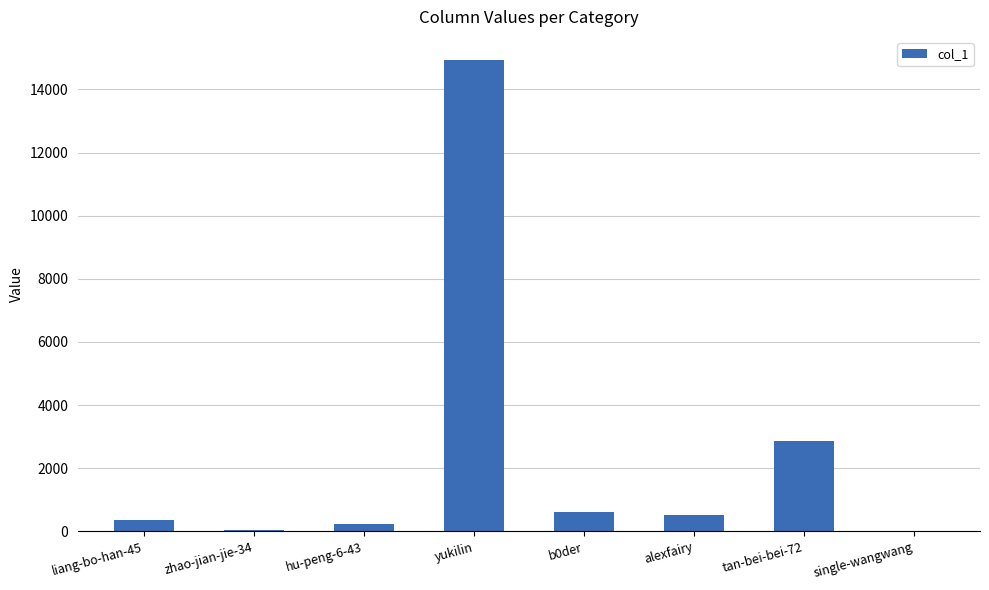

What is the average value?

2443